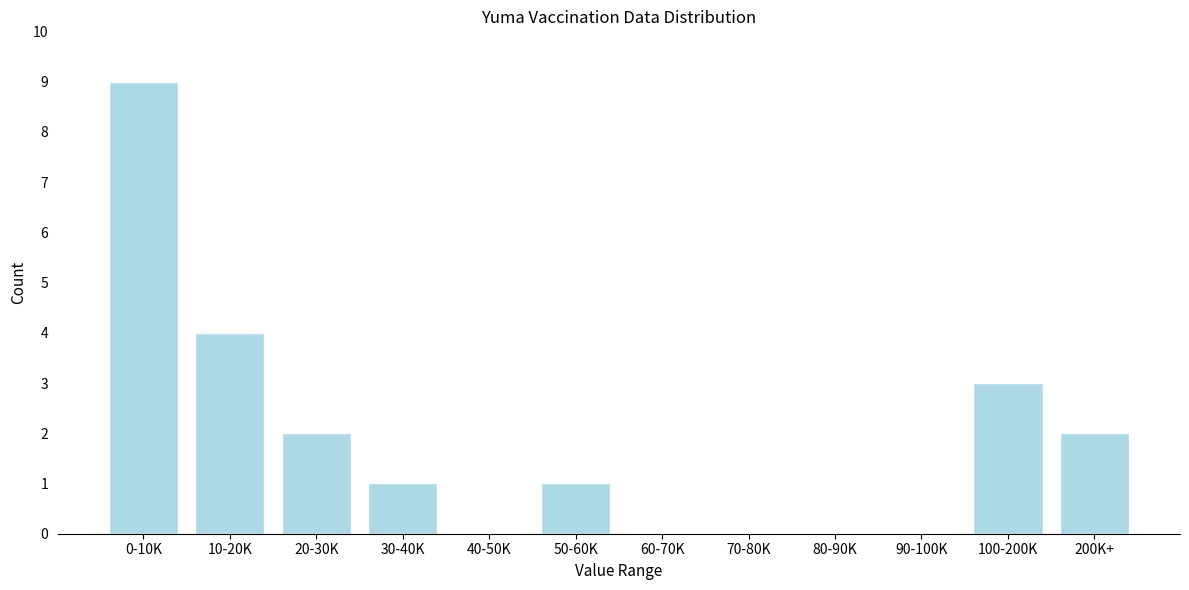

Reading right to left, extract all data points from this chart.

200K+=2	100-200K=3	90-100K=0	80-90K=0	70-80K=0	60-70K=0	50-60K=1	40-50K=0	30-40K=1	20-30K=2	10-20K=4	0-10K=9